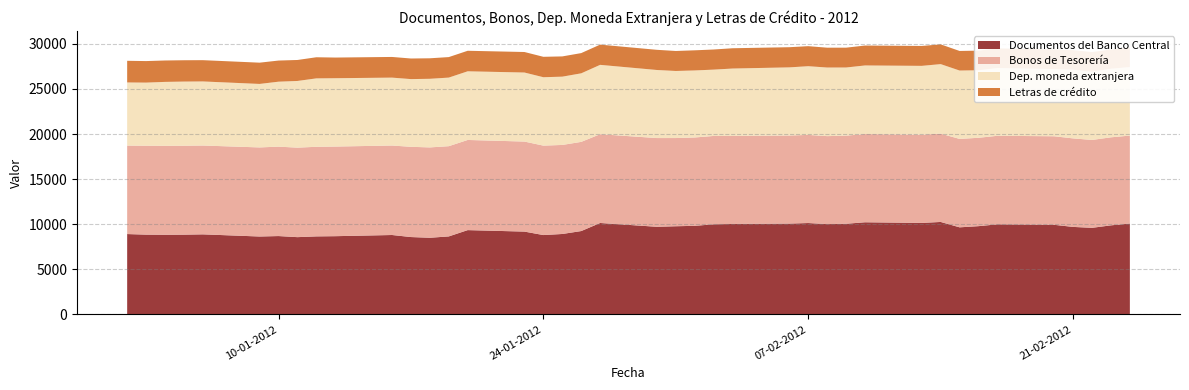

What is the highest value of the Documentos del Banco Central series?

10255